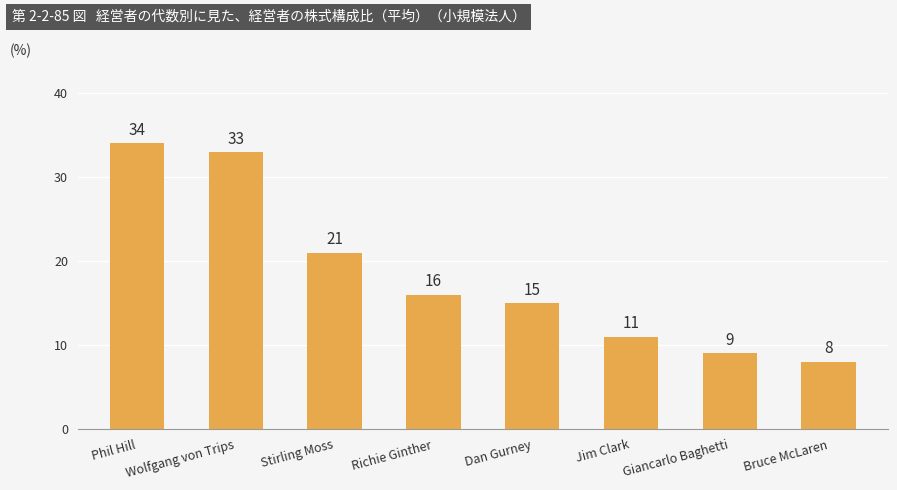

List the labels in order of value, smallest first.

Bruce McLaren, Giancarlo Baghetti, Jim Clark, Dan Gurney, Richie Ginther, Stirling Moss, Wolfgang von Trips, Phil Hill